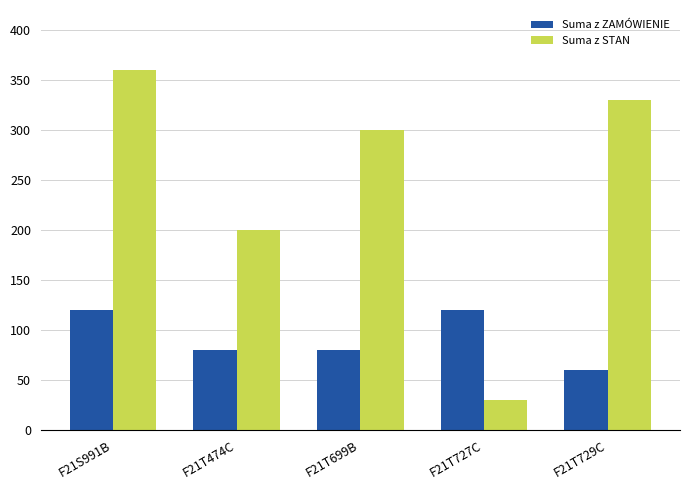

What is the value of the Suma z STAN bar at the 4th from the left?

30